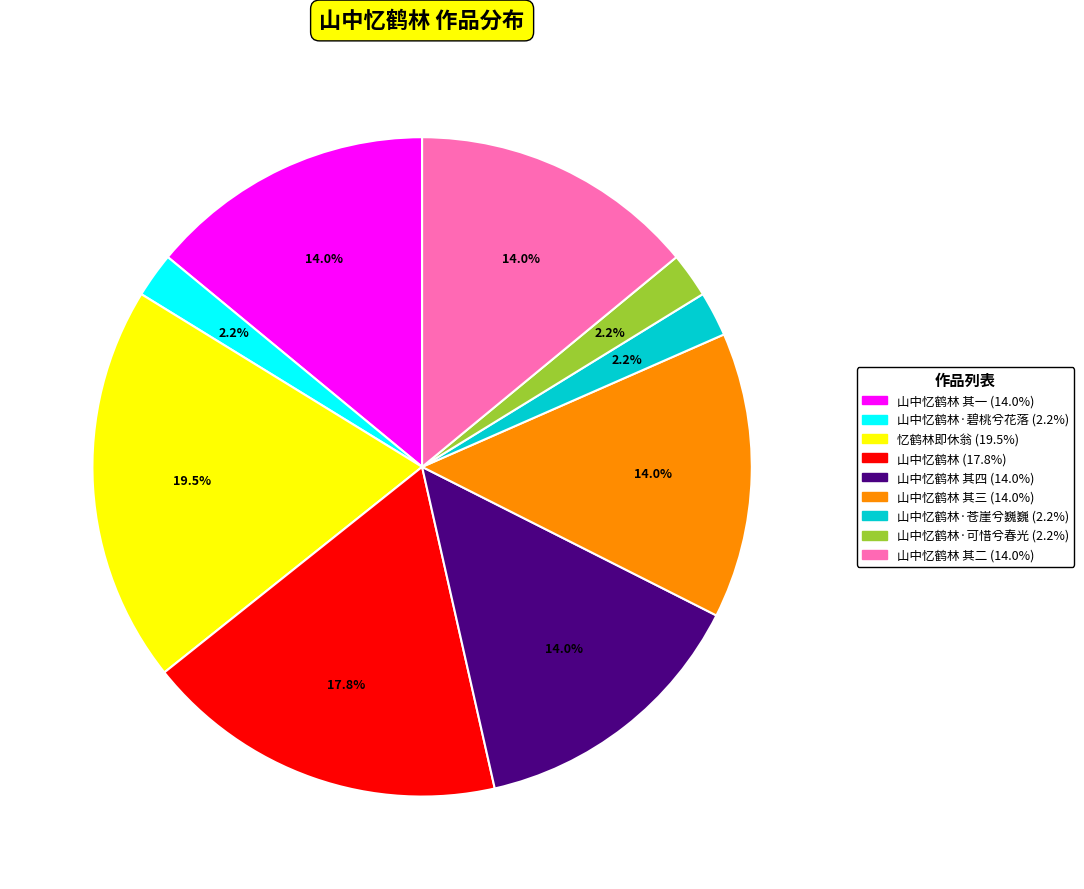

Is there any slice that represents more than half of the pie?

No